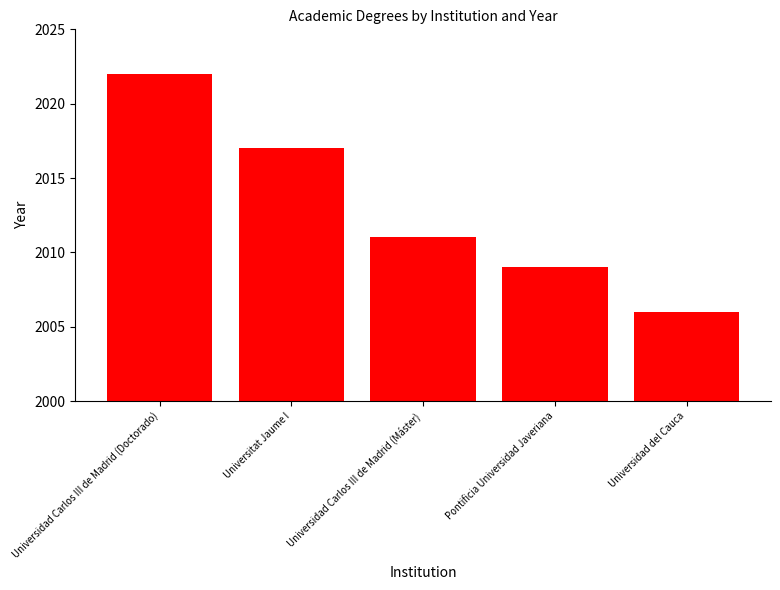

Reading left to right, extract all data points from this chart.

2022	2017	2011	2009	2006